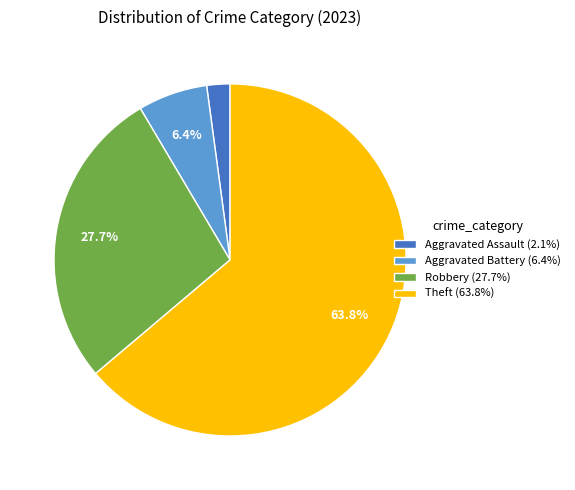

Count the number of slices in the pie.

4